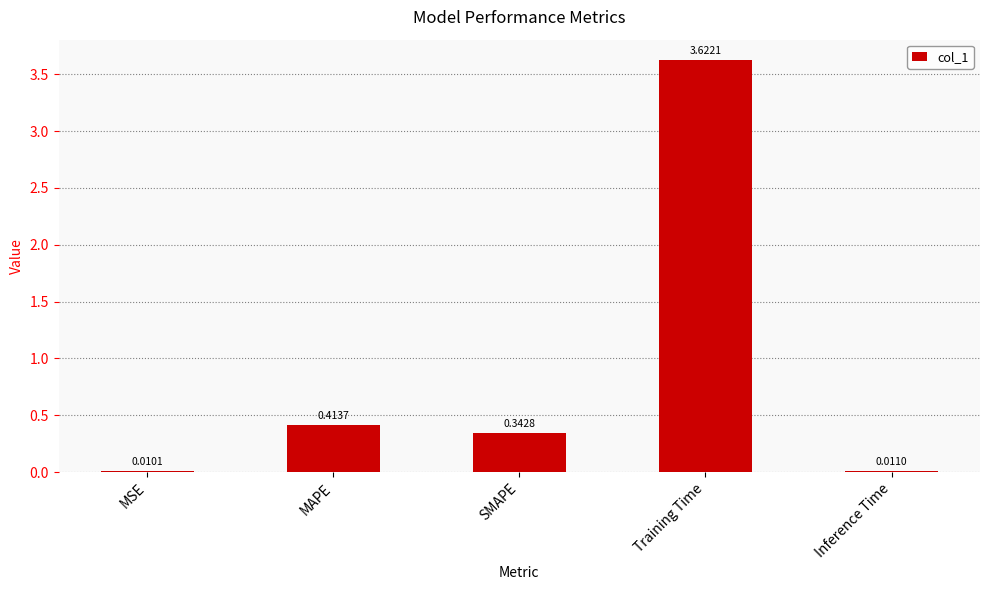

Count the number of categories in the chart.

5